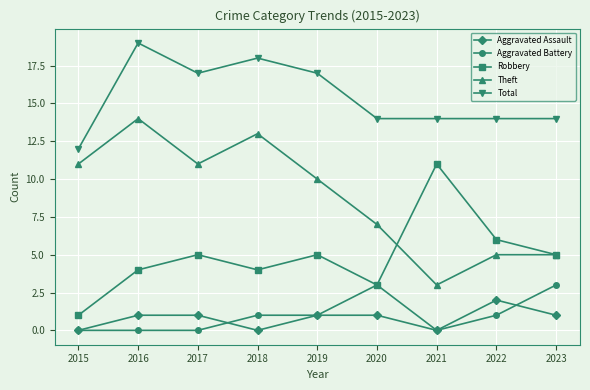

The Total series shows 19 at 2016. True or false?

True